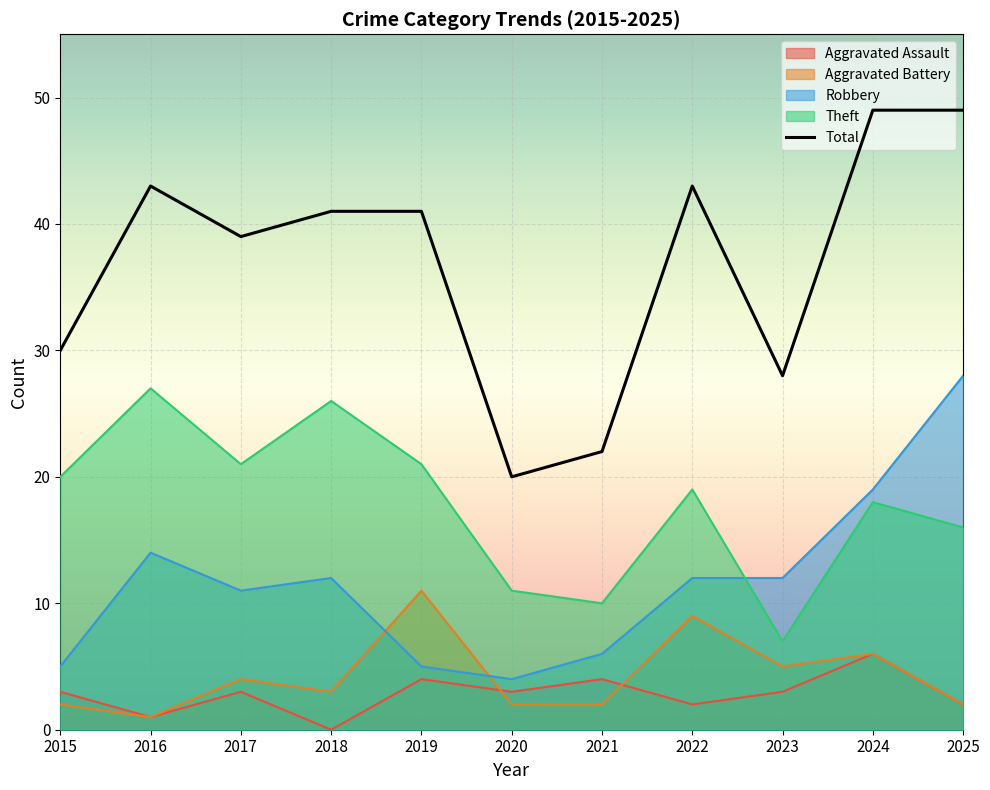

Count the number of data series in this chart.

5